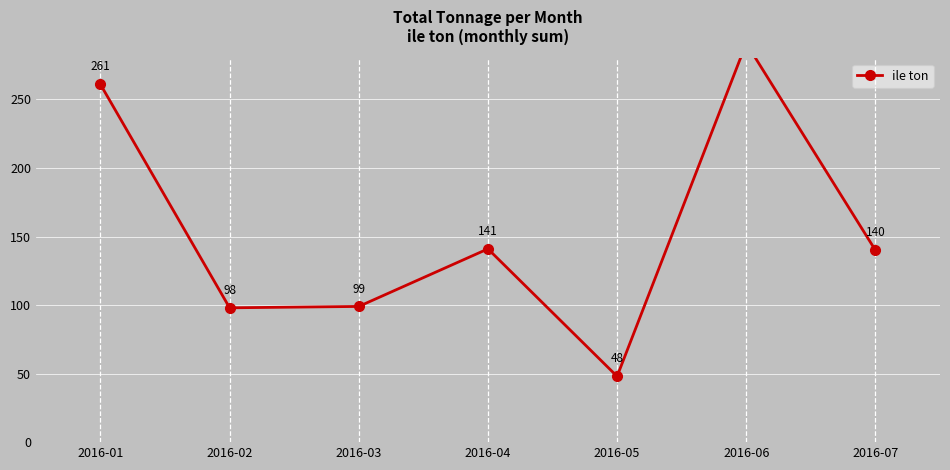

How many lines are shown in the chart?

1